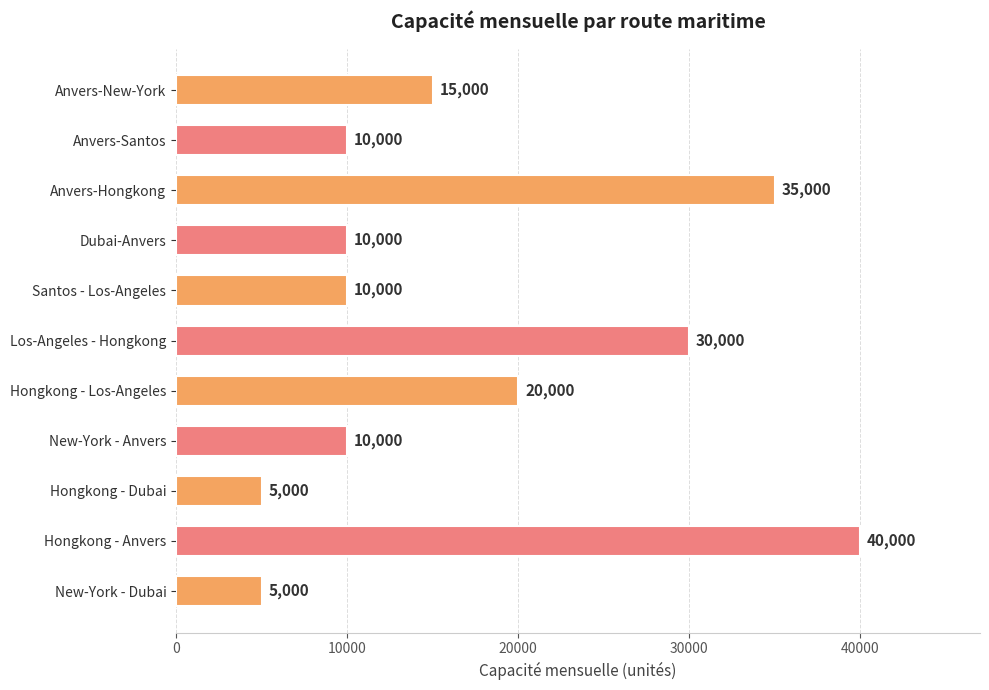

What is the sum of all values?

190000